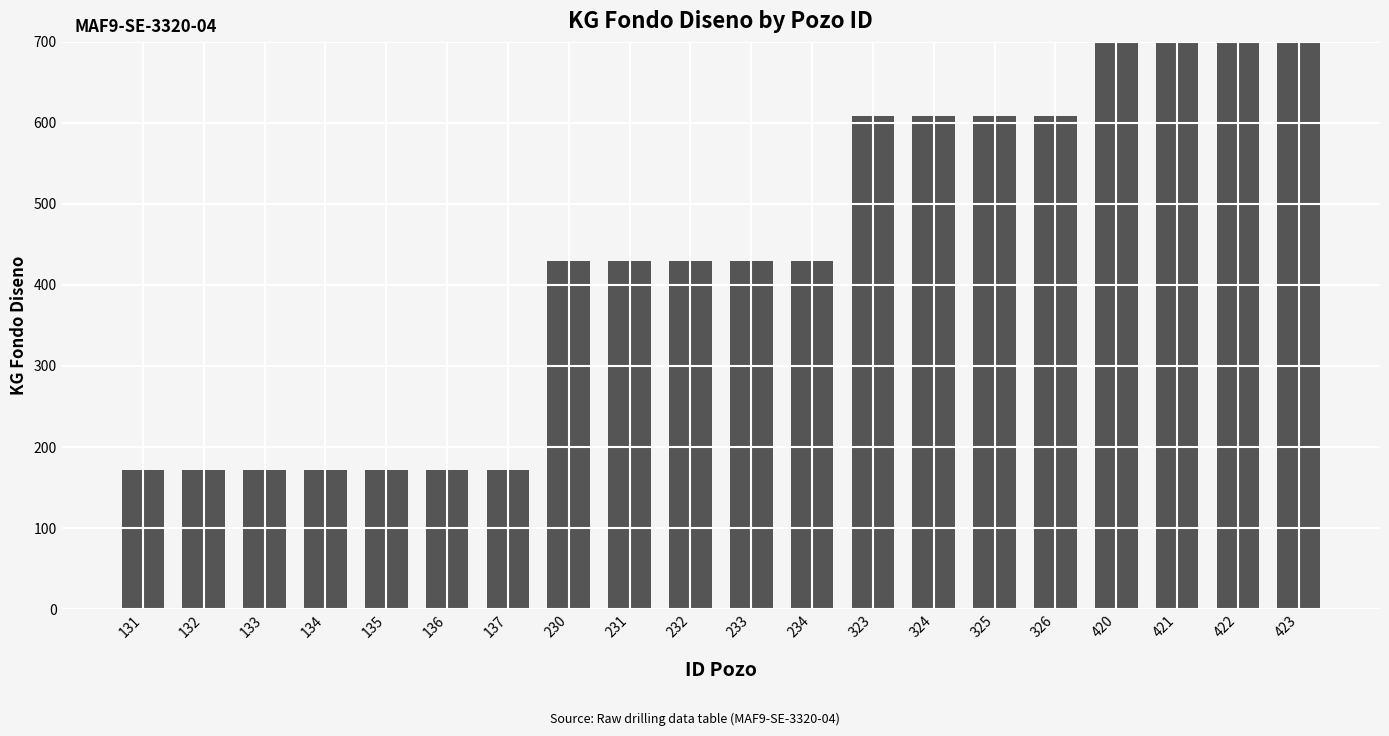

List the labels in order of value, largest first.

420, 421, 422, 423, 323, 324, 325, 326, 230, 231, 232, 233, 234, 131, 132, 133, 134, 135, 136, 137